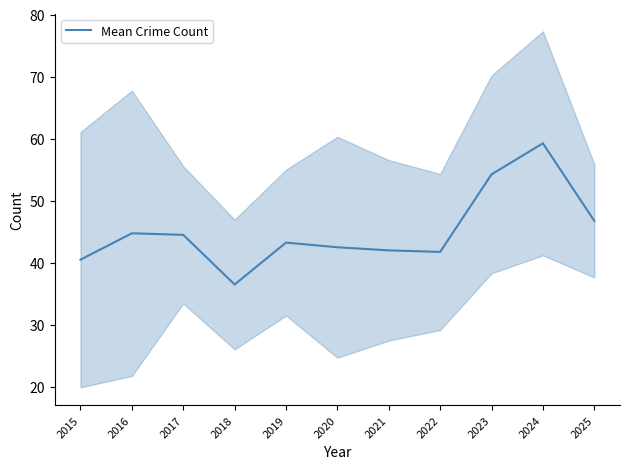

What is the minimum value shown in the chart?

36.5